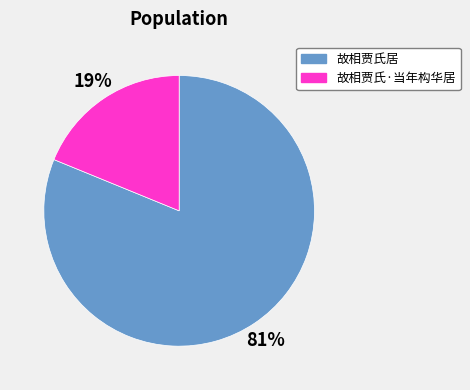

Count the number of slices in the pie.

2